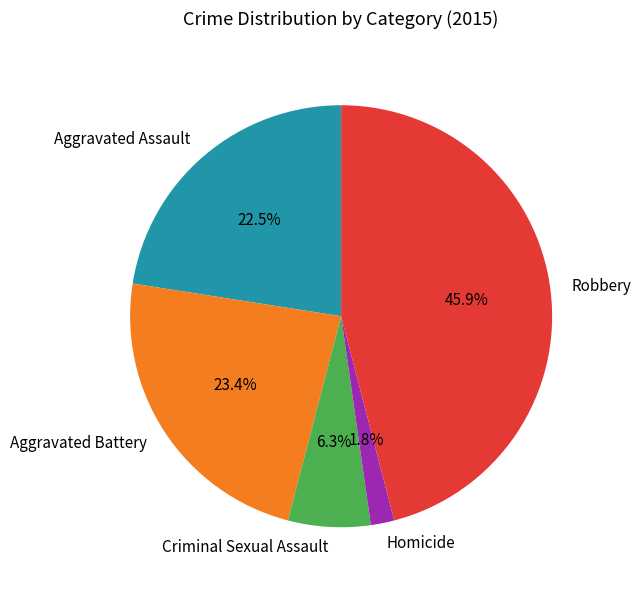

Count the number of slices in the pie.

5